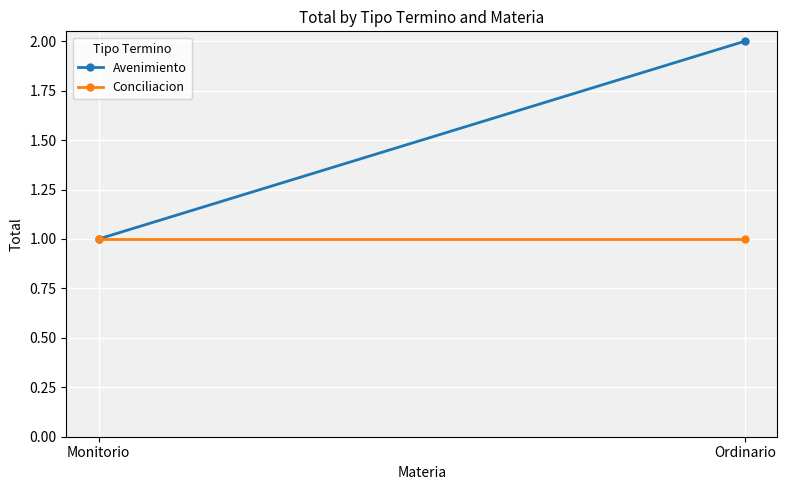

Which series has the widest spread of values?

Avenimiento